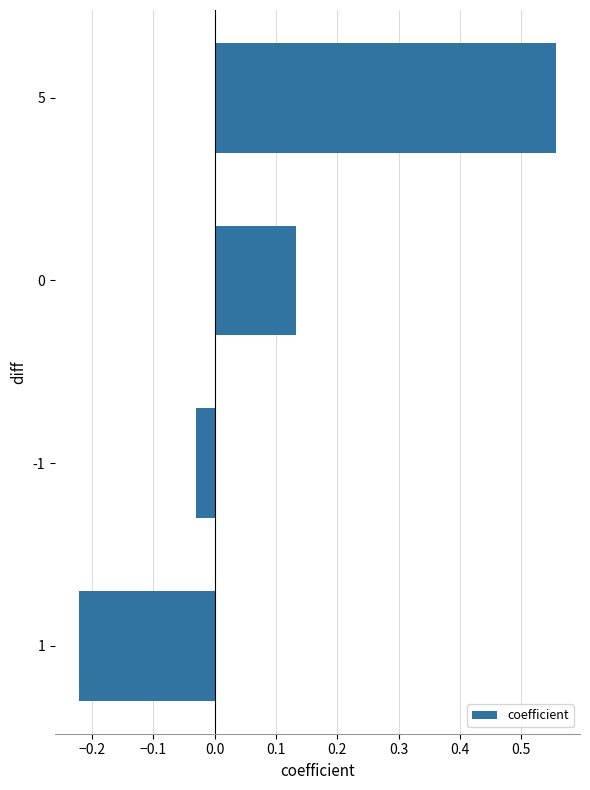

The chart shows a value of -0.1 at 1. True or false?

False